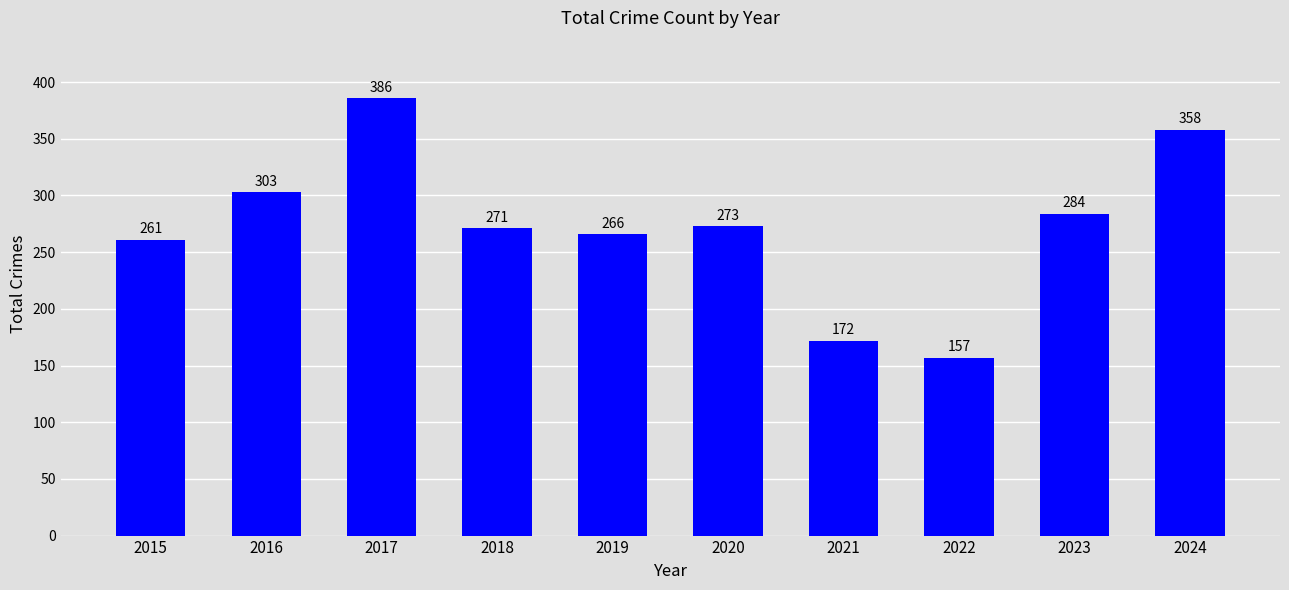

True or false: the data shows 413 at 2023.

False